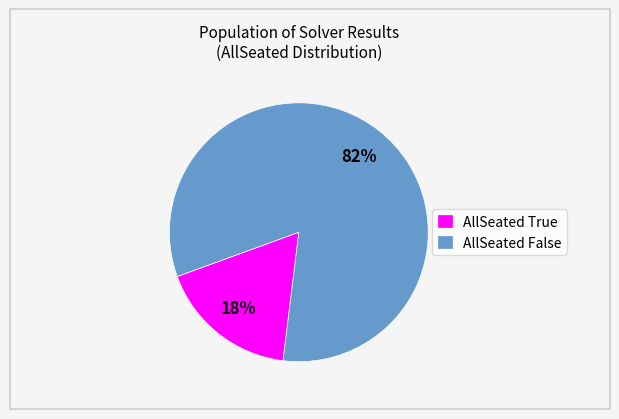

To the nearest percent, what portion does AllSeated True represent?

18%